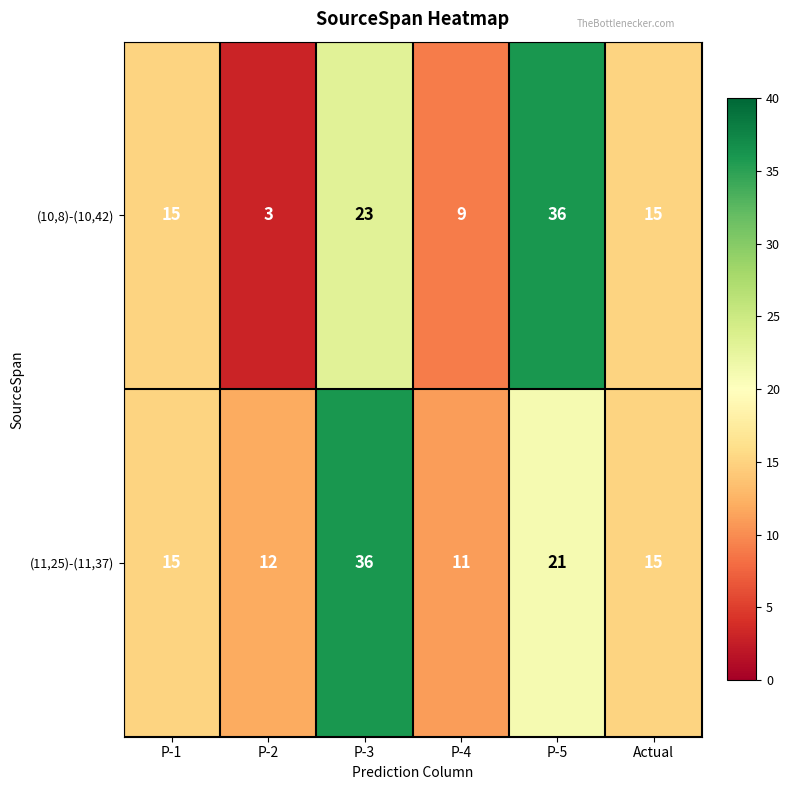

What is the minimum value for (10,8)-(10,42)?

3